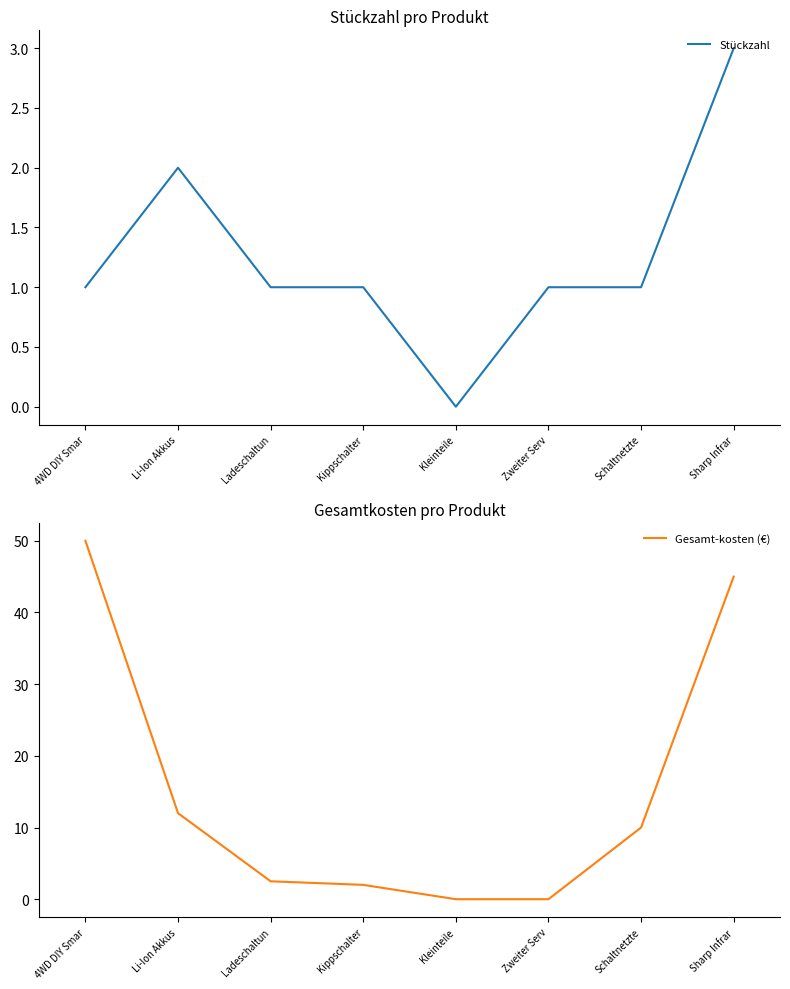

Where is Gesamt-kosten (€) nearest to the value 25?

Li-Ion Akkus